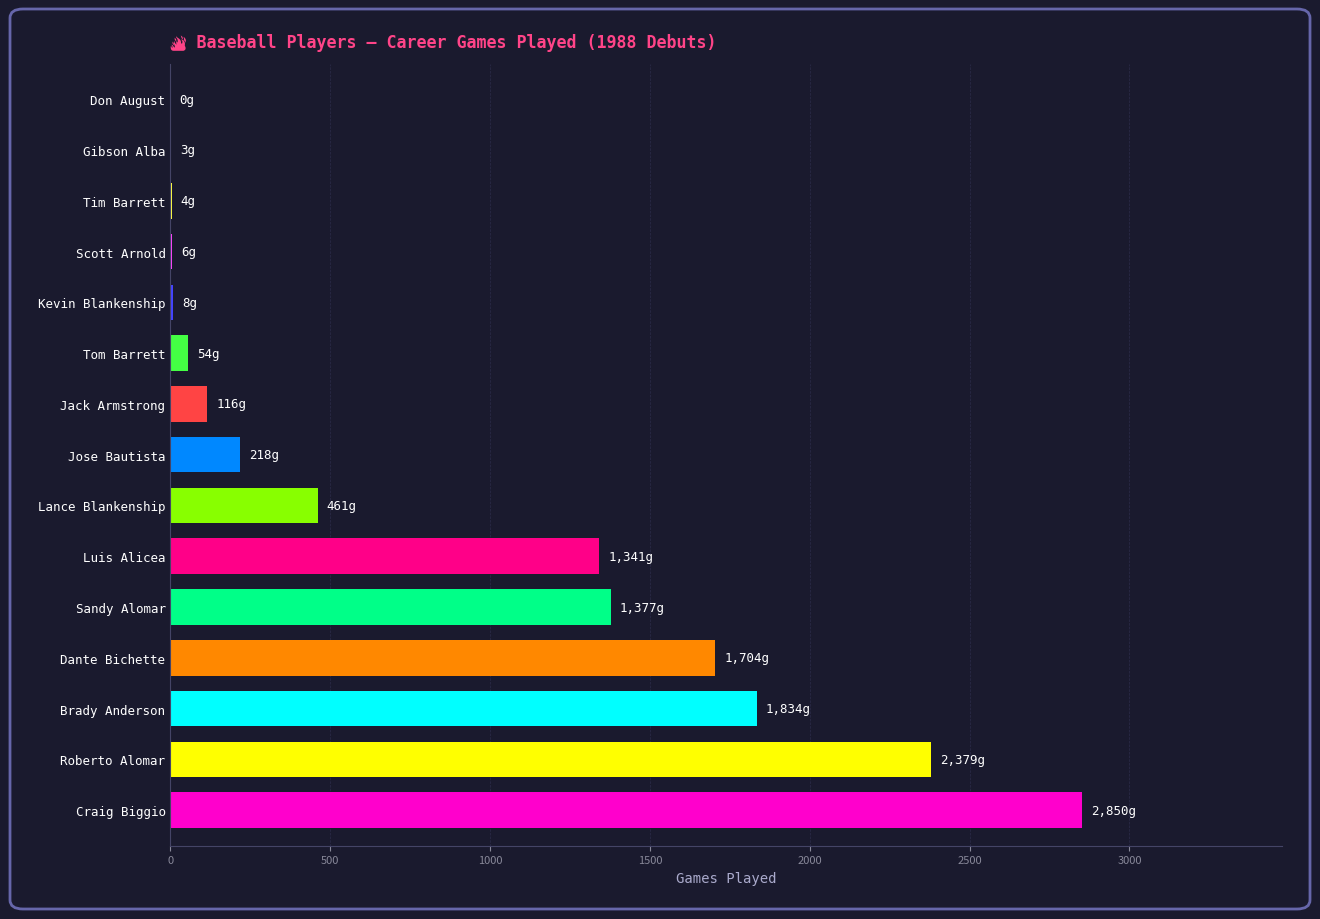

What is the sum of all values?

12355